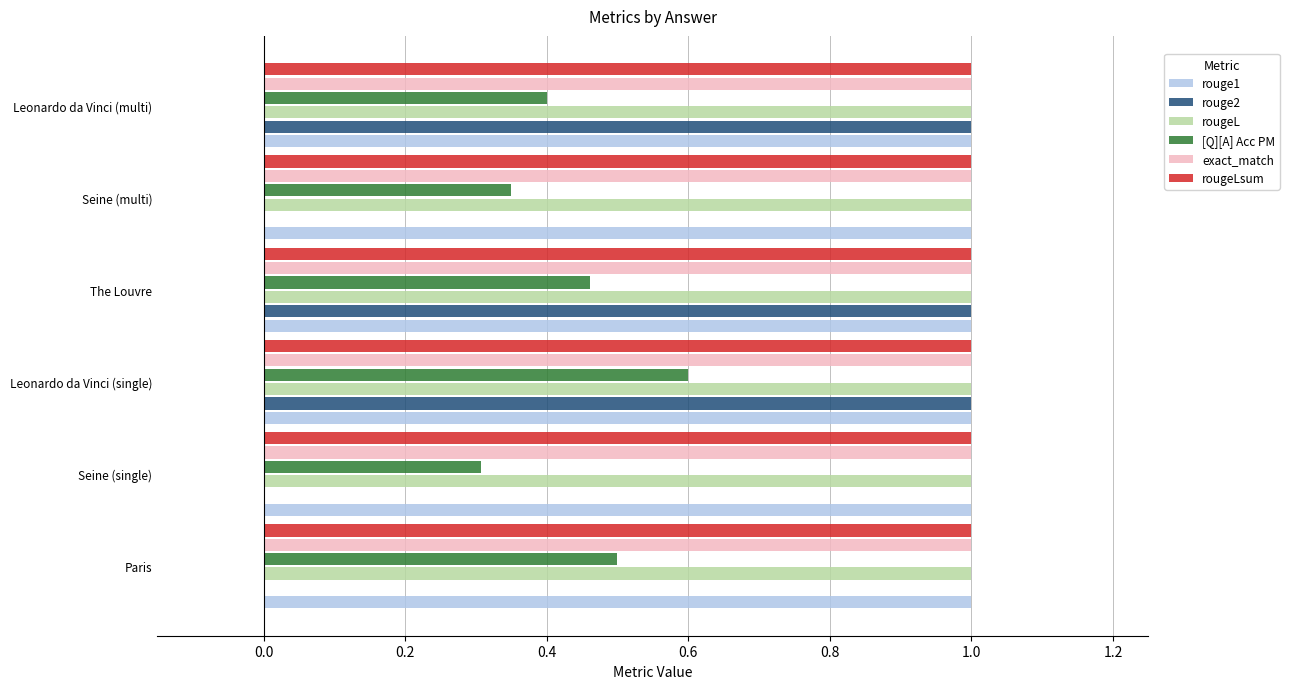

What is the maximum value shown in the chart?

1.0